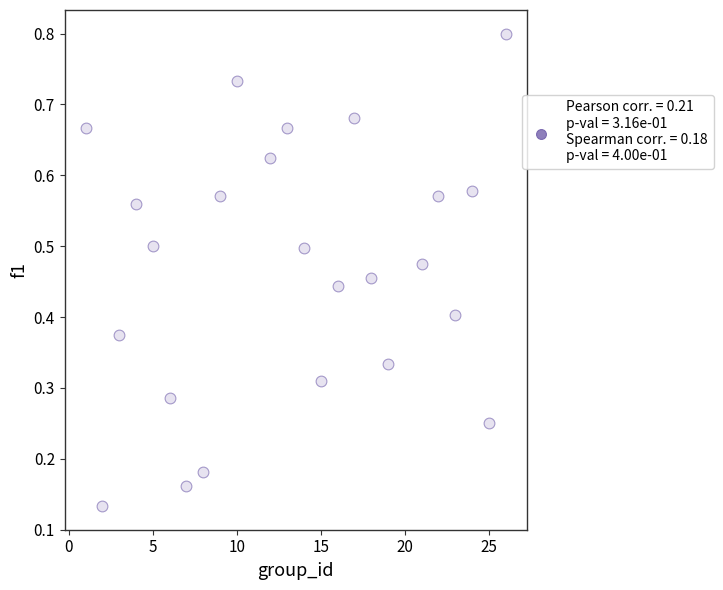

What is the range of X values (max minus min)?

25.0